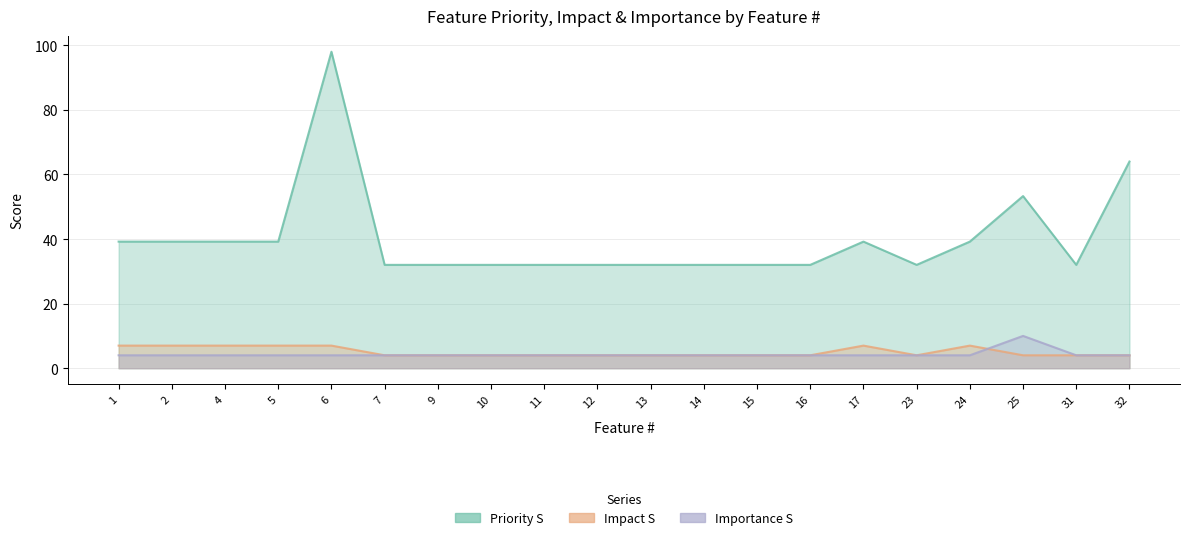

Reading left to right, what are all the values shown in this chart?

Priority S: 1=39.2	2=39.2	4=39.2	5=39.2	6=98.0	7=32.0	9=32.0	10=32.0	11=32.0	12=32.0	13=32.0	14=32.0	15=32.0	16=32.0	17=39.2	23=32.0	24=39.2	25=53.3	31=32.0	32=64.0
Impact S: 1=7.0	2=7.0	4=7.0	5=7.0	6=7.0	7=4.0	9=4.0	10=4.0	11=4.0	12=4.0	13=4.0	14=4.0	15=4.0	16=4.0	17=7.0	23=4.0	24=7.0	25=4.0	31=4.0	32=4.0
Importance S: 1=4.0	2=4.0	4=4.0	5=4.0	6=4.0	7=4.0	9=4.0	10=4.0	11=4.0	12=4.0	13=4.0	14=4.0	15=4.0	16=4.0	17=4.0	23=4.0	24=4.0	25=10.0	31=4.0	32=4.0